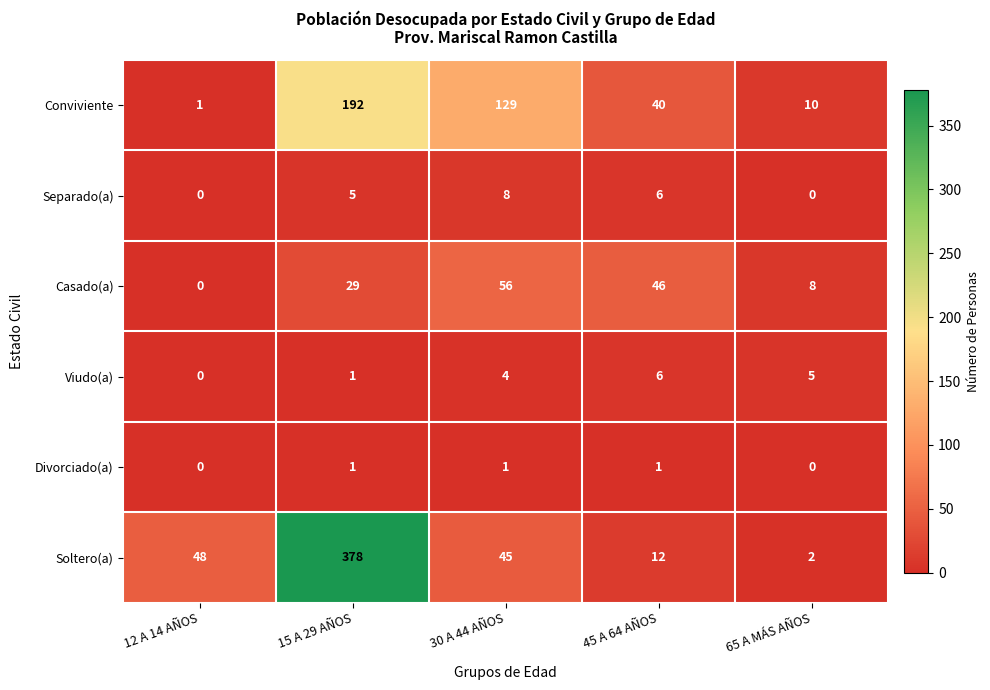

How many values in Separado(a) are above zero?

3